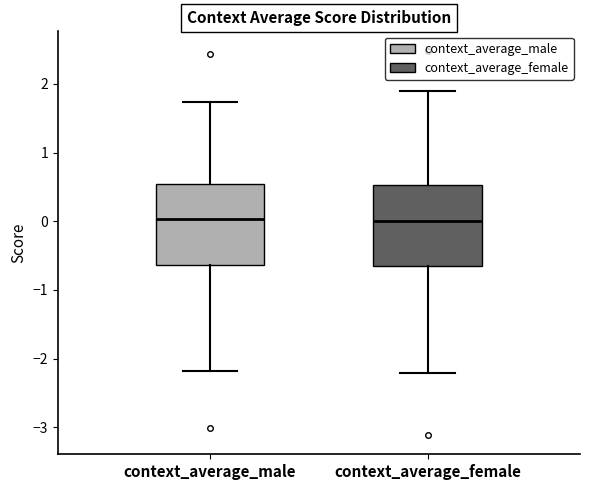

Reading left to right, read every box against the y-axis: the position of its median line, the range the box covers, and the ends of its whiskers. The values are not printed on the chart, so give them approximately, as read against the axis.

context_average_male: median 0.0, box -0.6 to 0.5, whiskers -2.2 to 1.7
context_average_female: median 0.0, box -0.6 to 0.5, whiskers -2.2 to 1.9